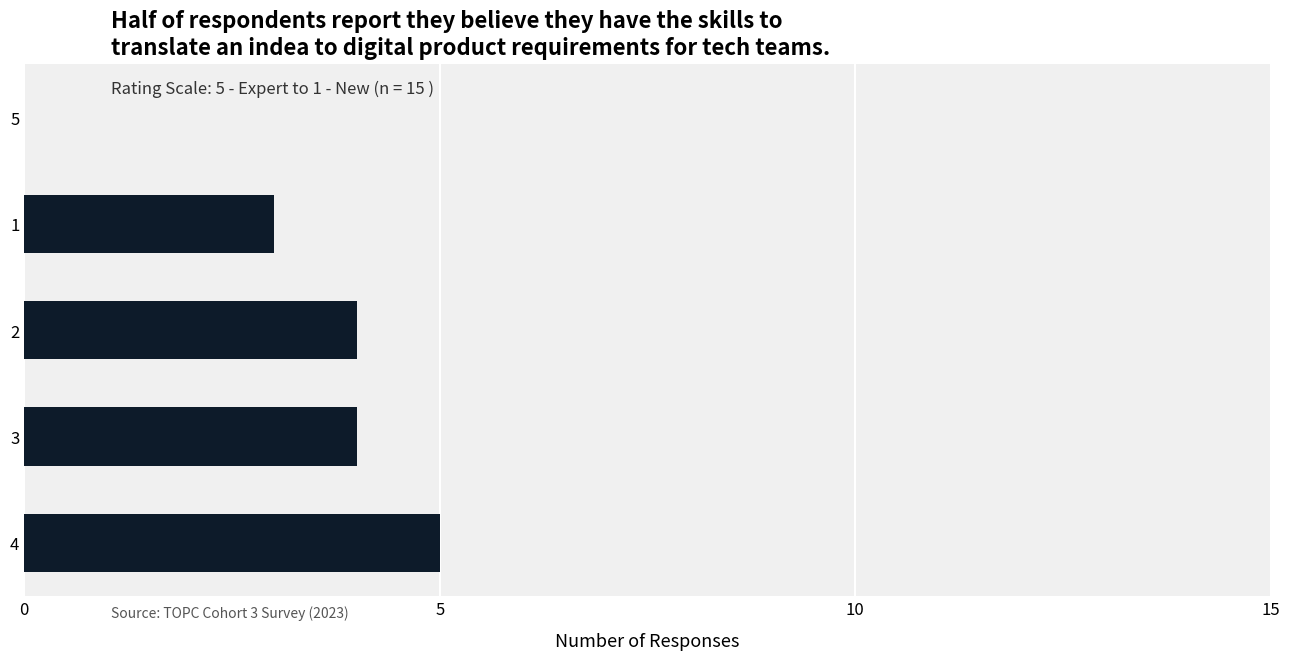

The chart shows a value of 2 at 3. True or false?

False